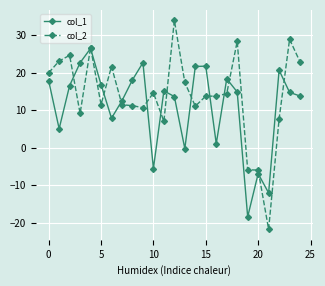

Which series has the widest spread of values?

col_2